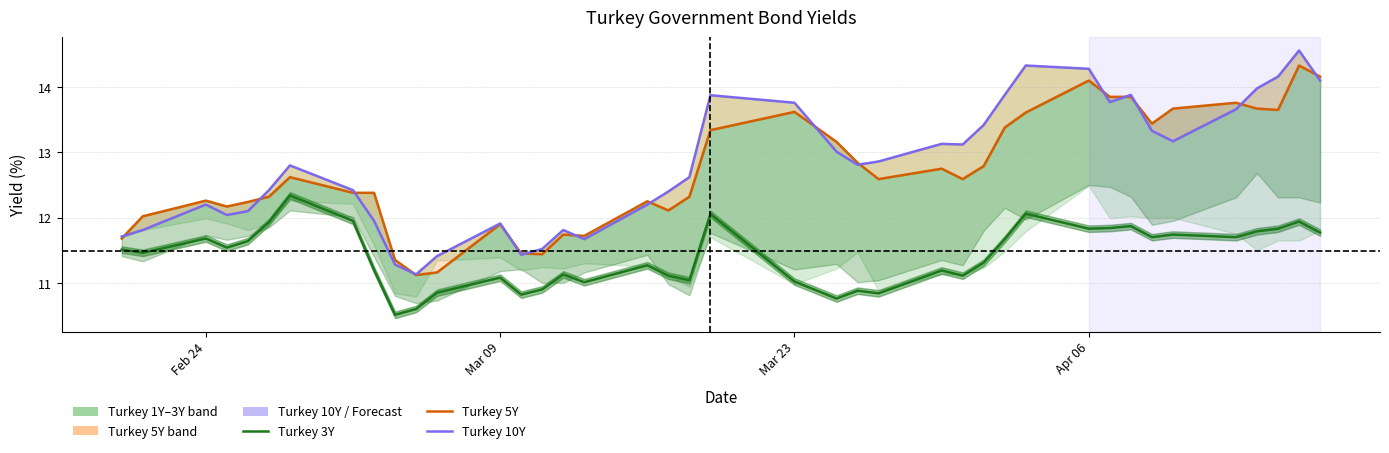

Is it true that Turkey 10Y equals 20.2 at 20?

False